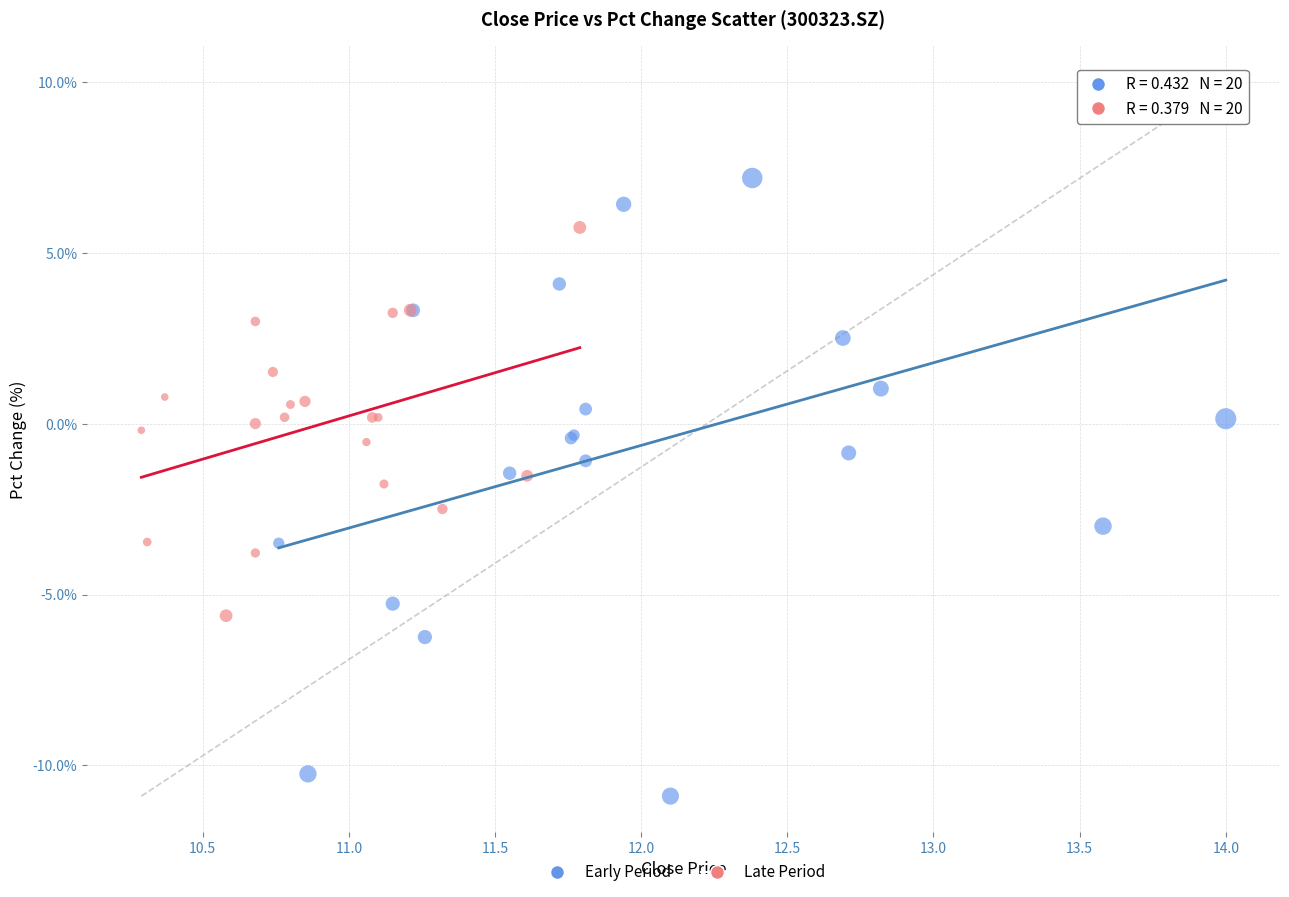

What are all the series names shown in the legend?

Early Period, Late Period